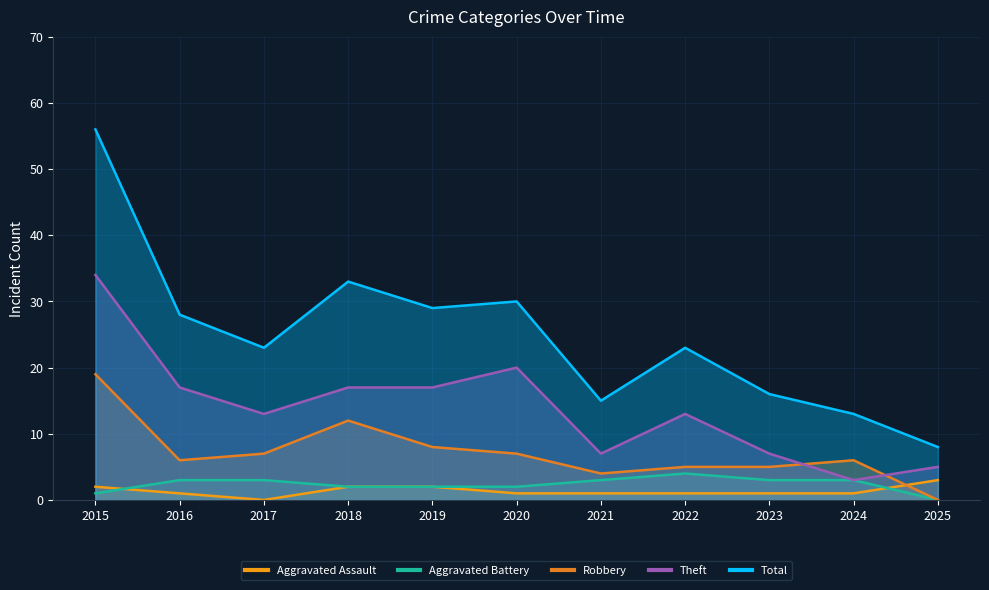

Which series has the largest range (max minus min)?

Total